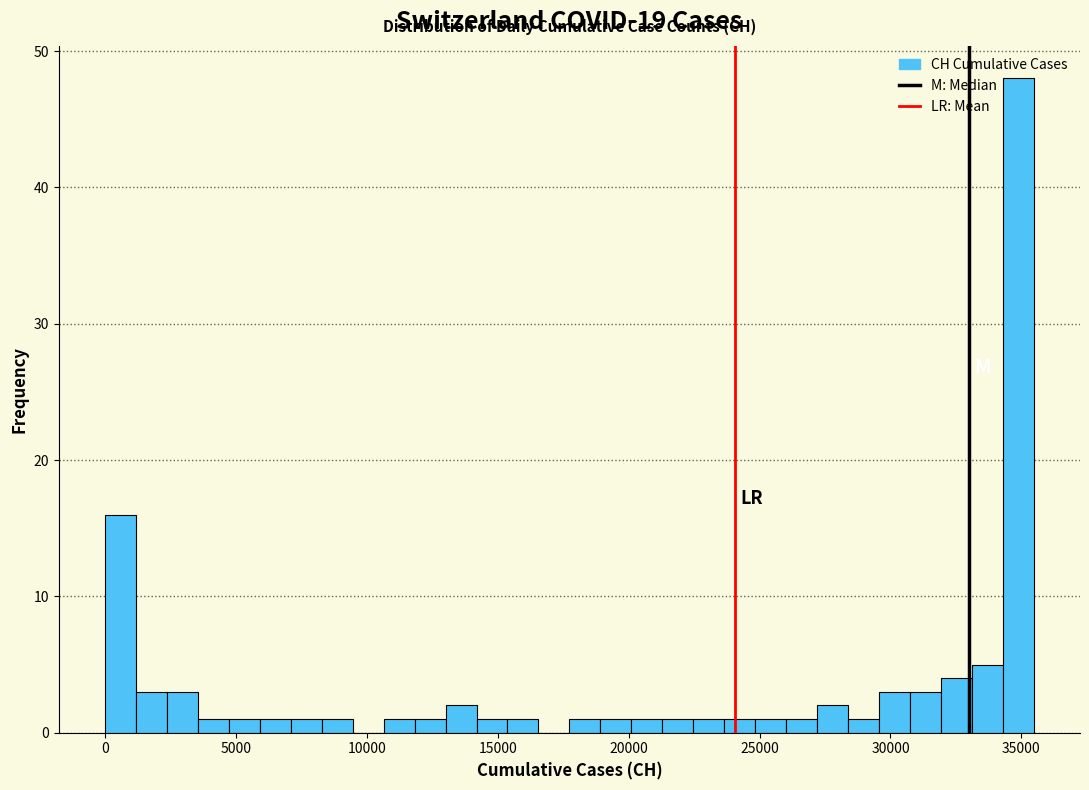

Read against the x-axis, roughly where is the centre of the tallest bar?

35000